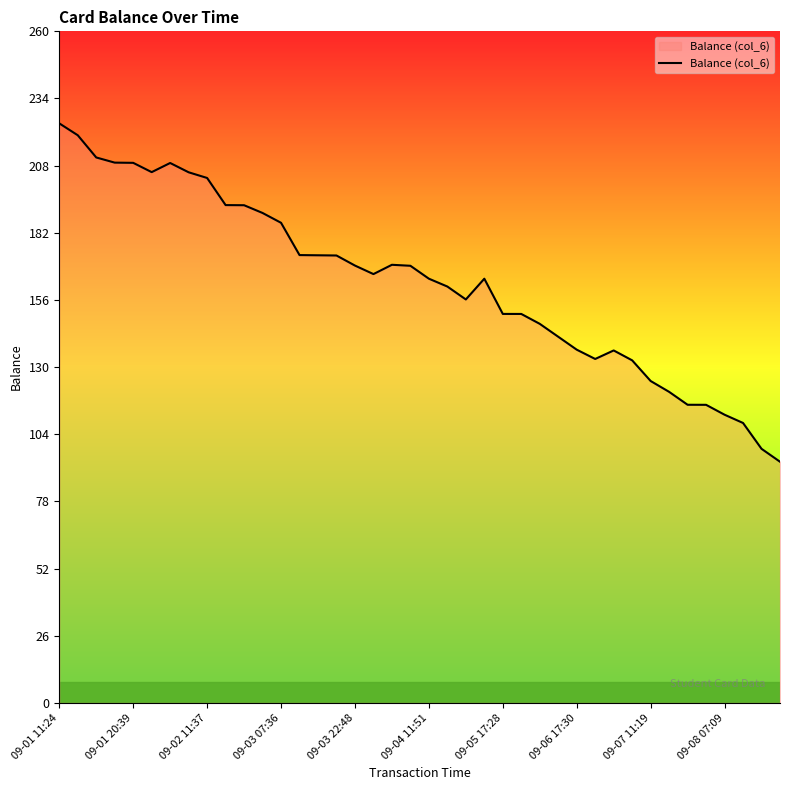

True or false: the data has more than 1 interior local peaks.

True